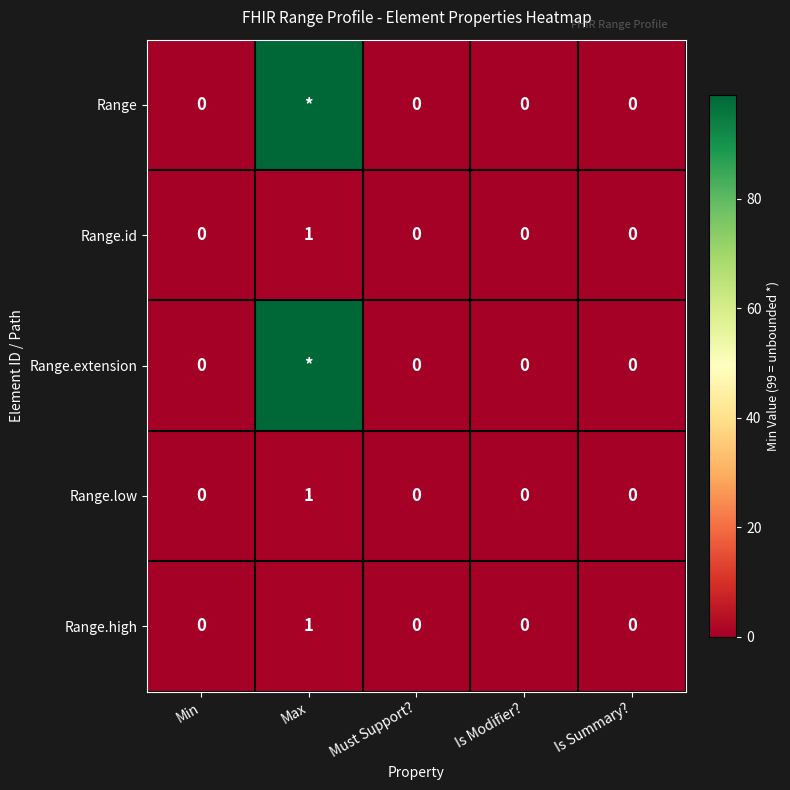

True or false: Range.high has a value of 0 at Is Modifier?.

True